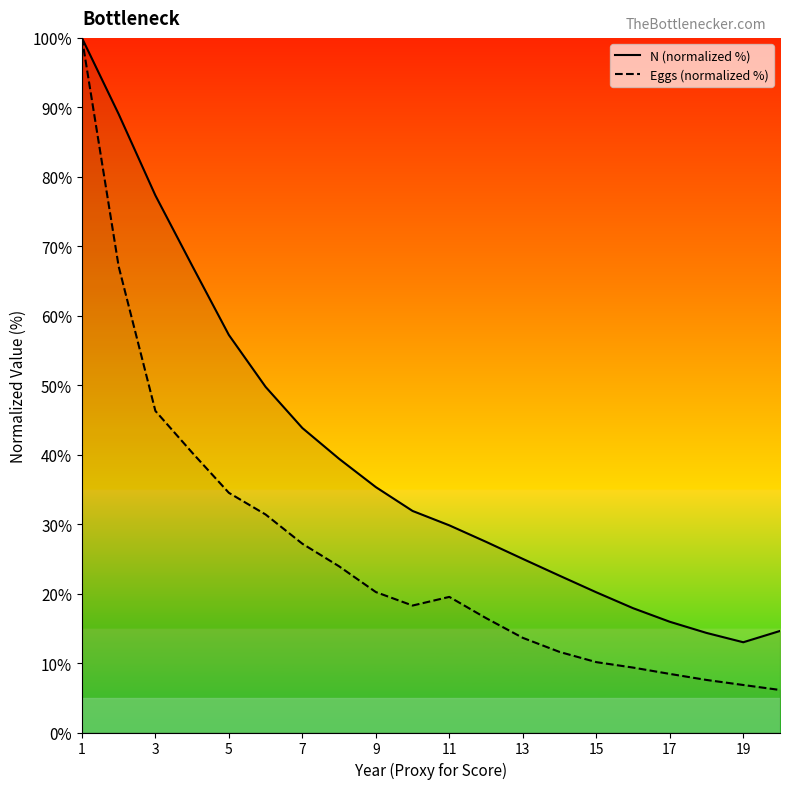

At which label is Eggs (normalized %) closest to 53?

3